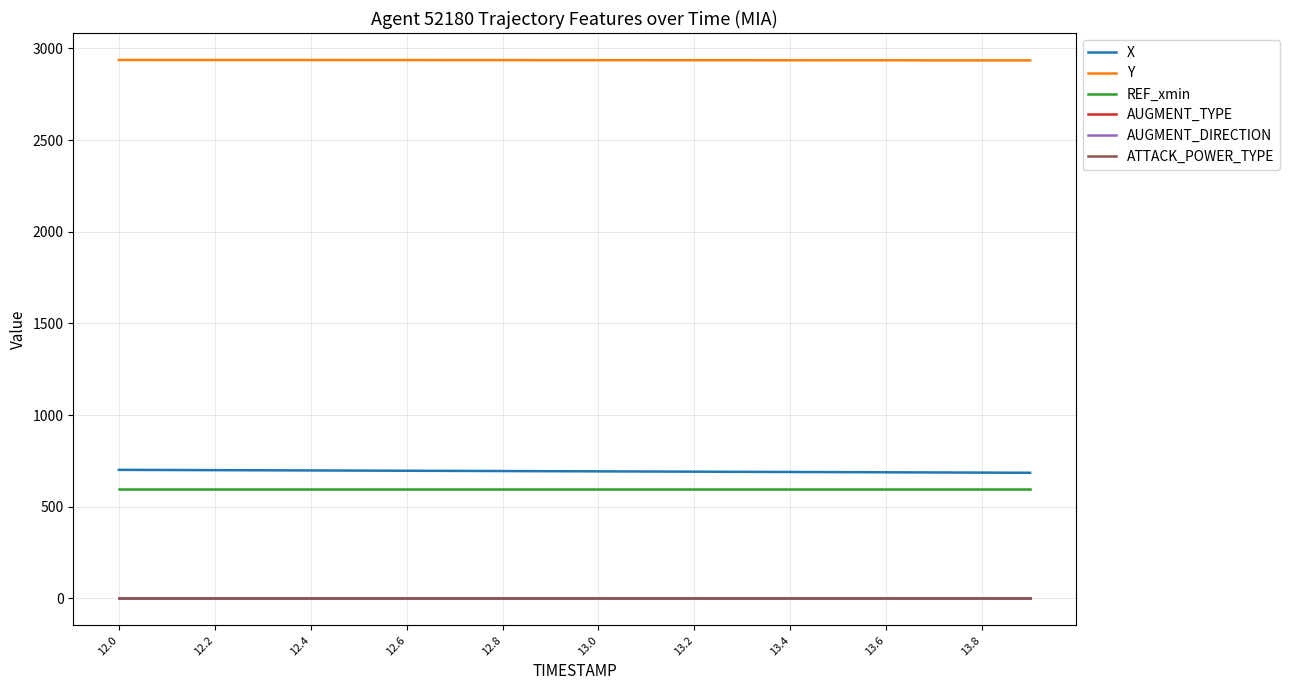

Is this an area chart (filled region under the line)?

No